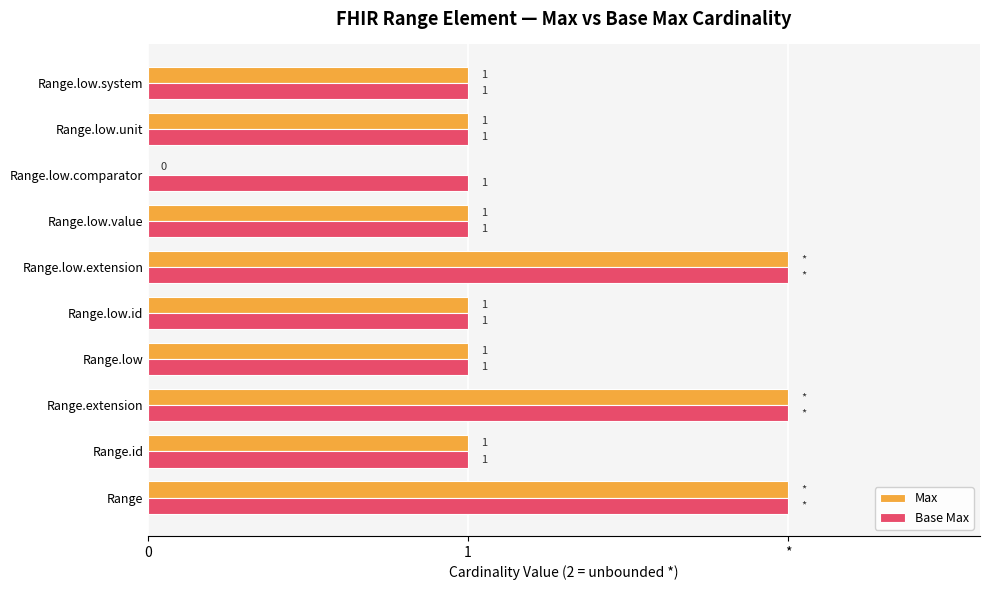

Reading left to right, transcribe all the data shown in this chart.

Max: 2	1	2	1	1	2	1	0	1	1
Base Max: 2	1	2	1	1	2	1	1	1	1